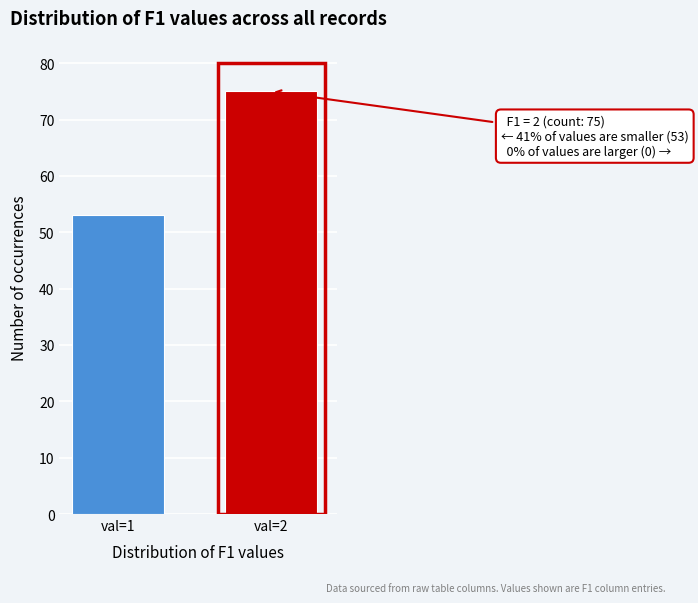

Reading left to right, what are all the values shown in this chart?

val=1=53	val=2=75